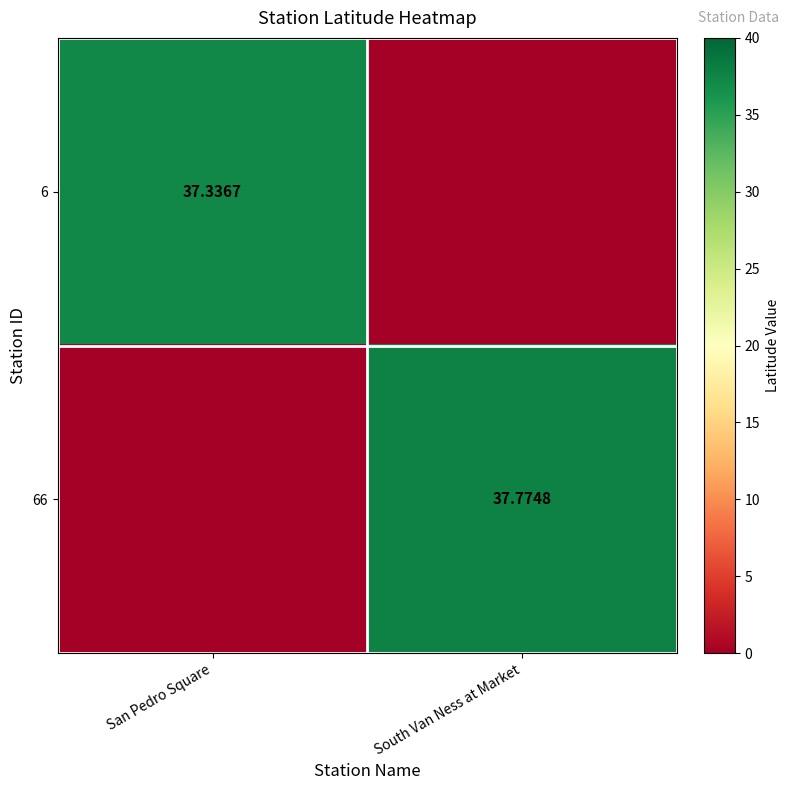

At which label does 66 reach its peak?

South Van Ness at Market